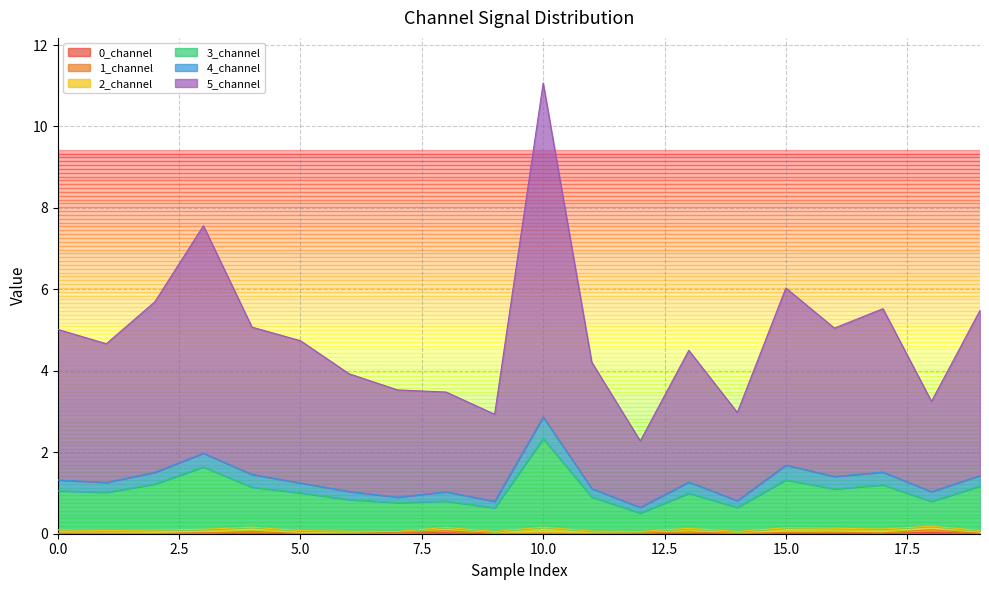

Does the chart display data point markers on the line(s)?

No